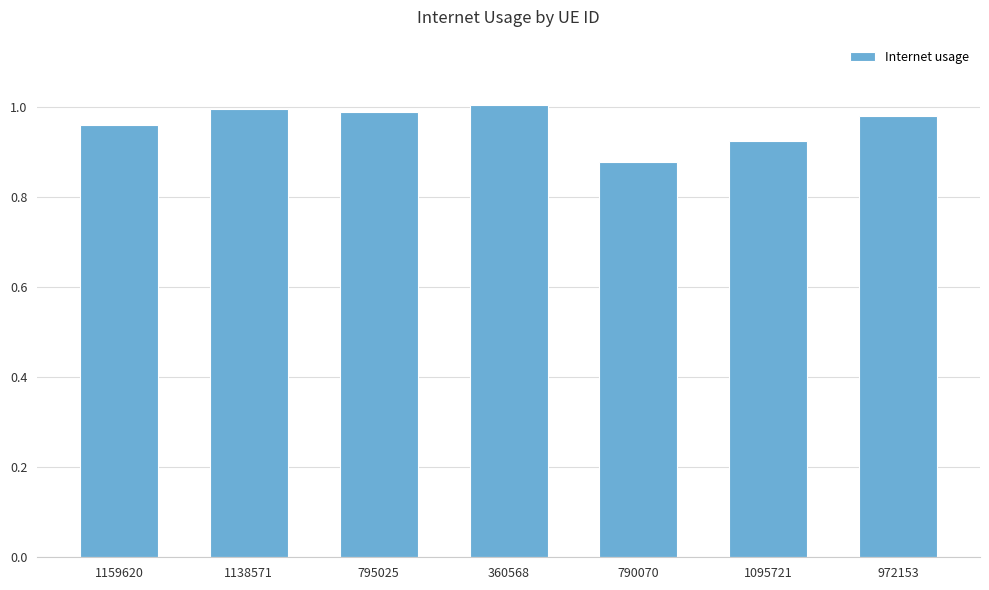

Are the bars grouped side by side (vs. stacked)?

No